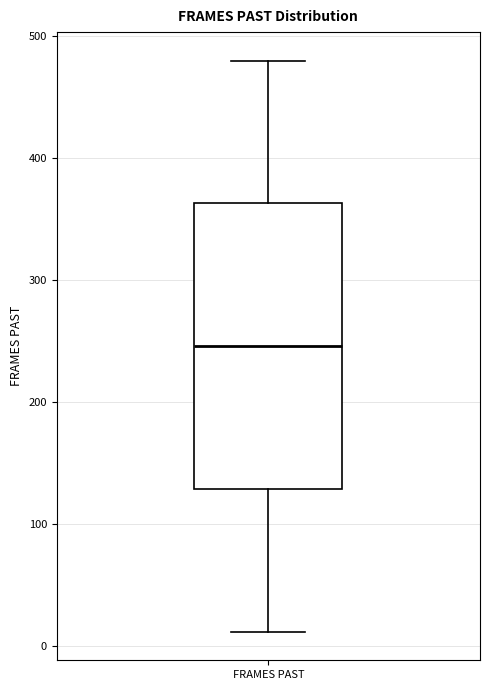

Where is the lower edge of the box for FRAMES PAST on the y-axis? The values are not printed on the chart, so give them approximately, as read against the axis.

130